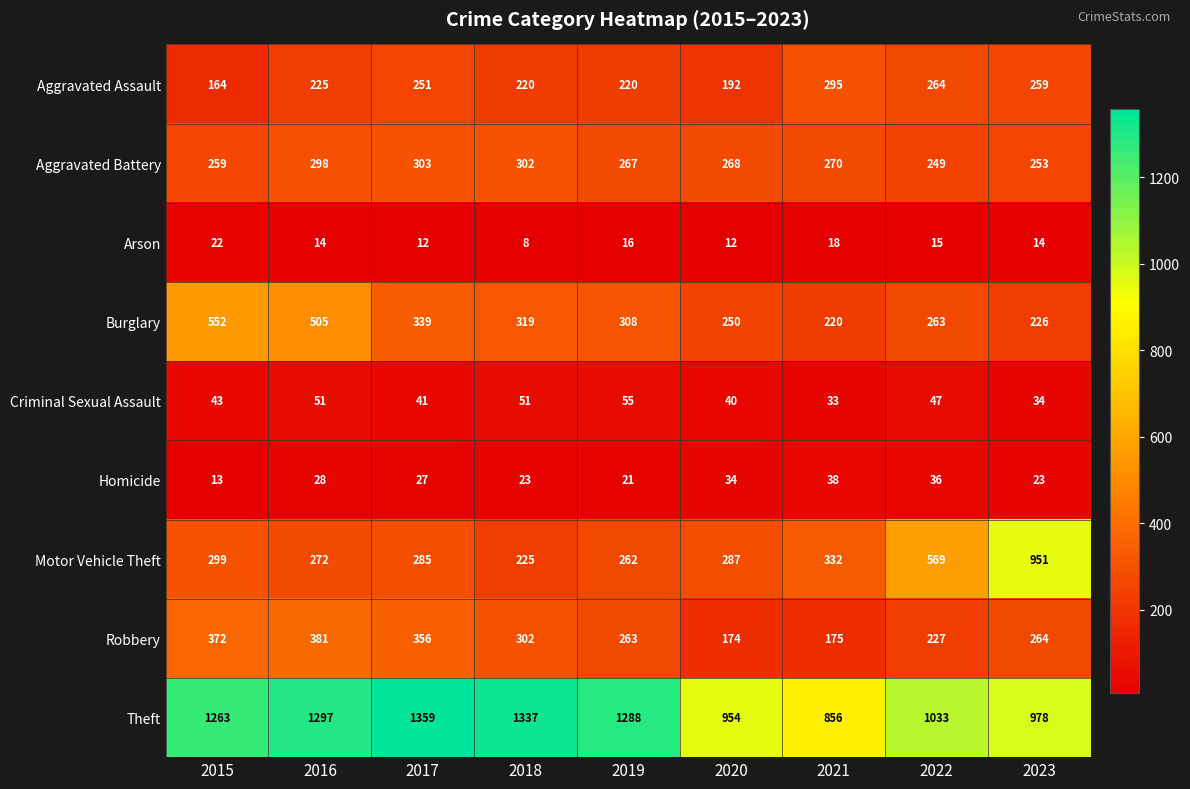

Where does the Robbery series first go above 264?

2015